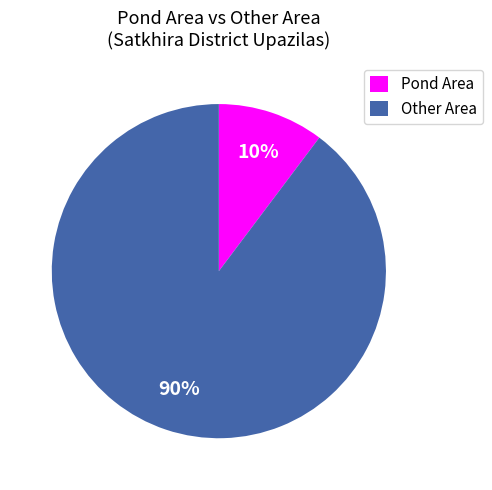

To the nearest percent, what is the combined percentage of Pond Area and Other Area?

100%